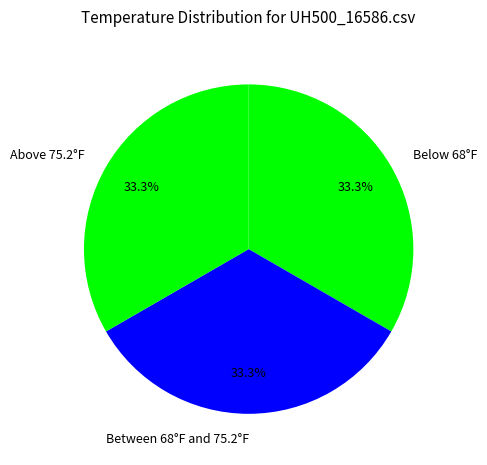

What percentage do Above 75.2°F and Between 68°F and 75.2°F together represent?

66.7%